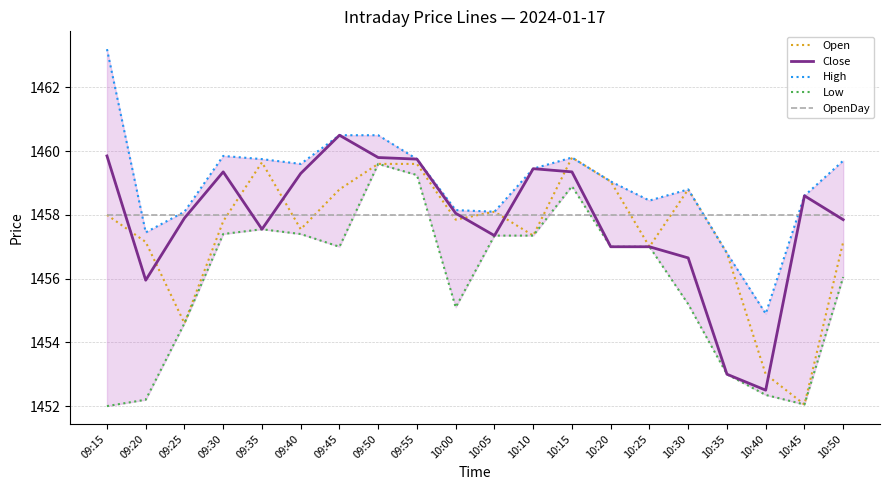

At which label does Open reach its peak?

10:15